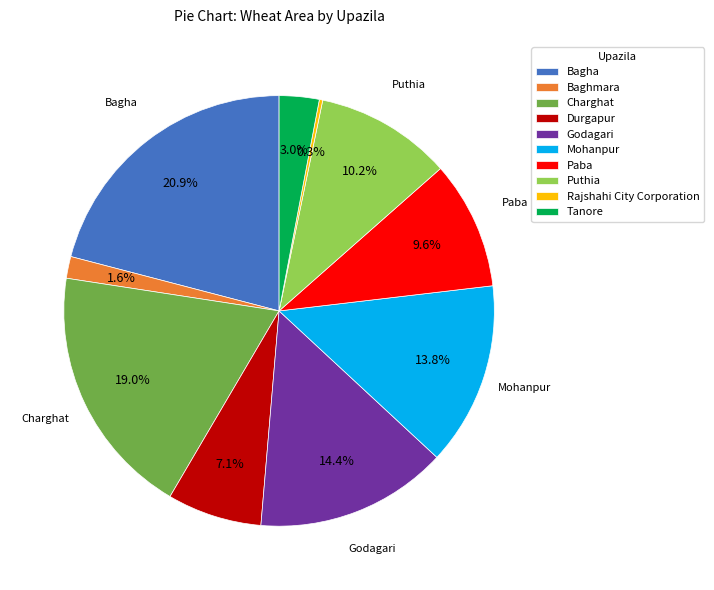

What percentage do Mohanpur and Puthia together represent?

24.0%